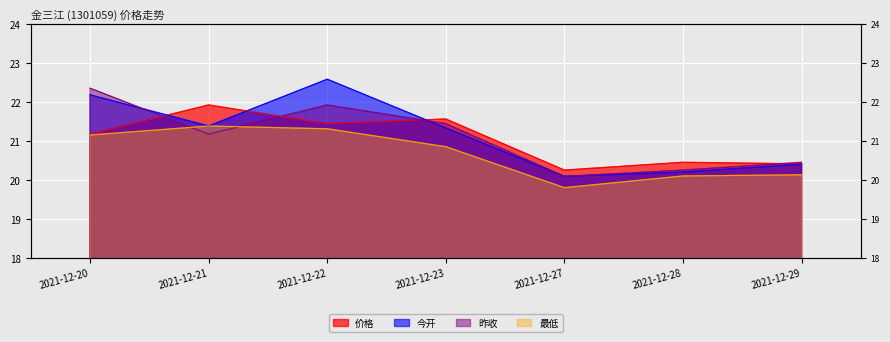

True or false: 今开 has more than 0 points higher than both neighbors.

True